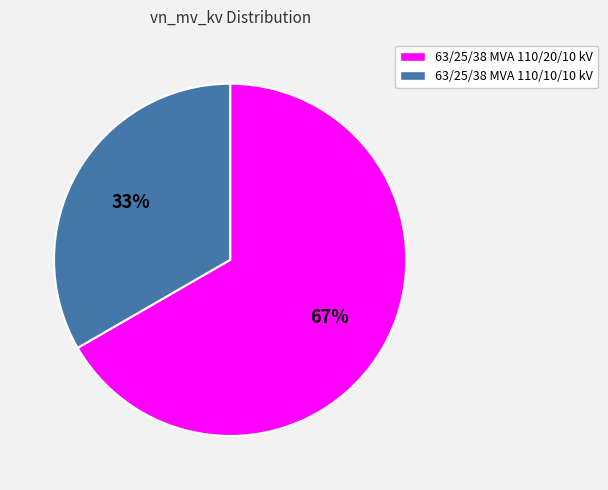

Is it true that 63/25/38 MVA 110/20/10 kV is 67% of the pie?

True